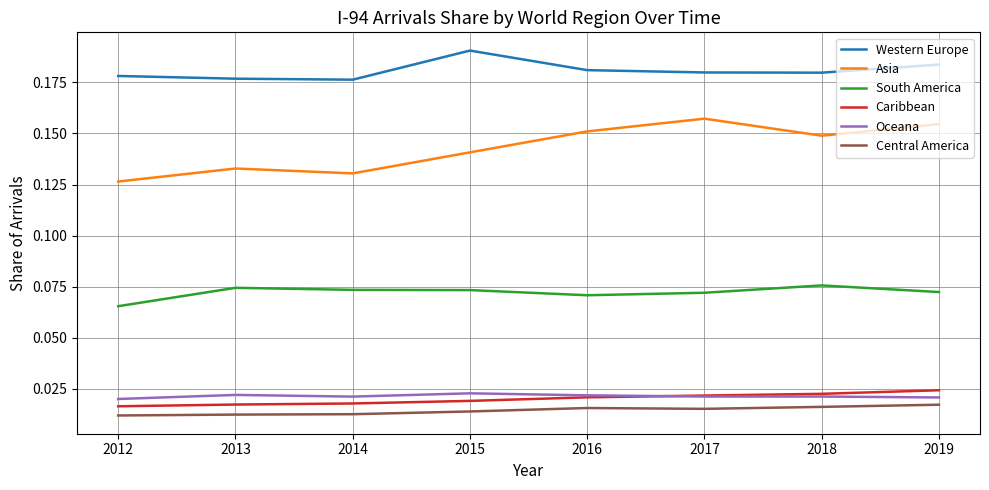

Does the chart display data point markers on the line(s)?

No